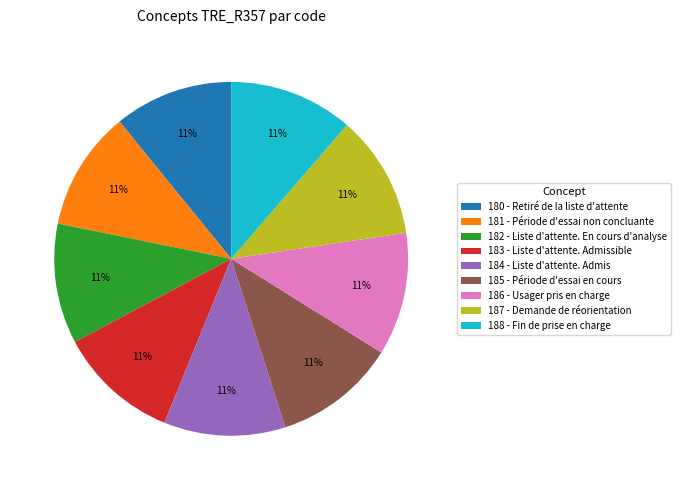

Is the sum of 188 - Fin de prise en charge and 184 - Liste d'attente. Admis greater than half?

No